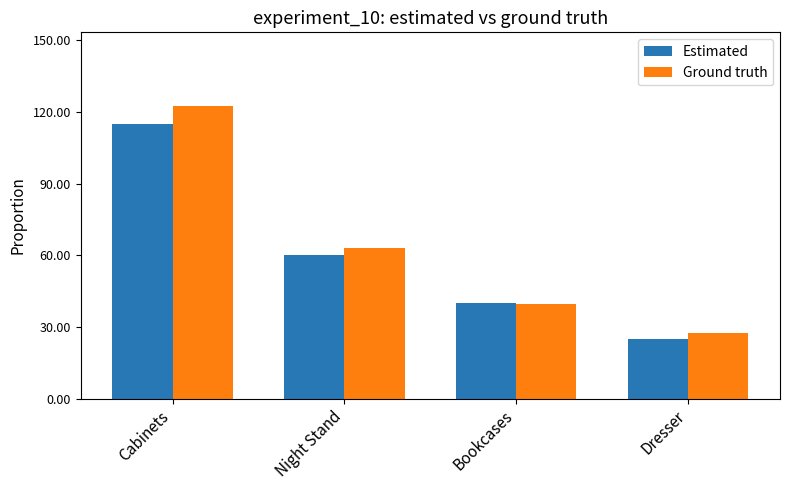

Read the Ground truth value at Bookcases.

39.4